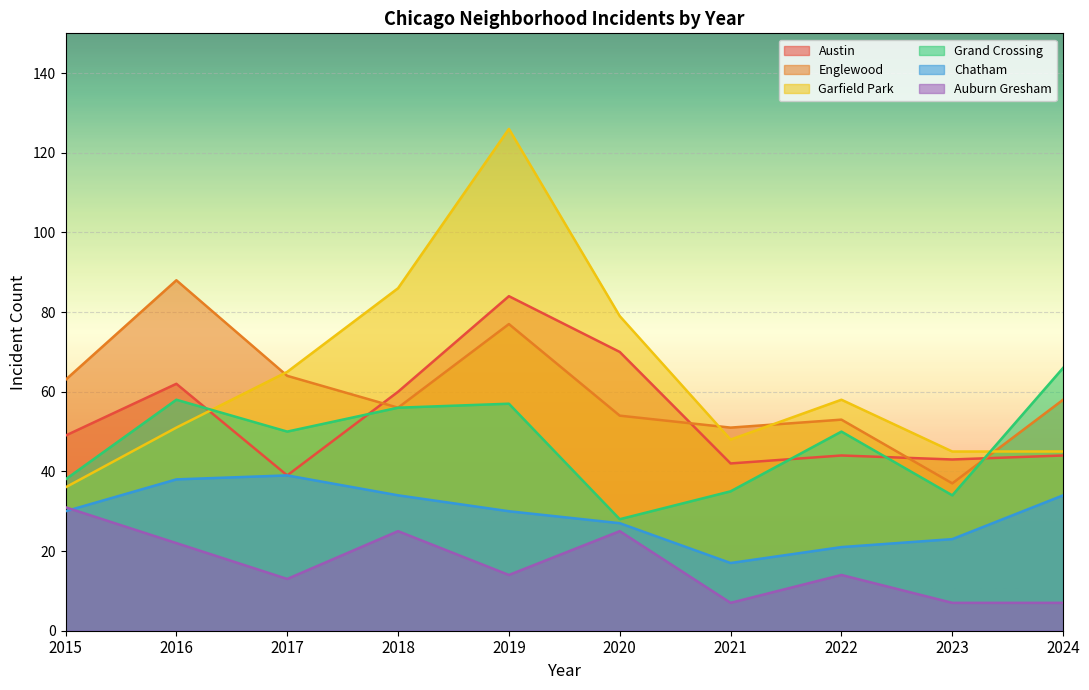

True or false: Austin has more than 2 points higher than both neighbors.

True